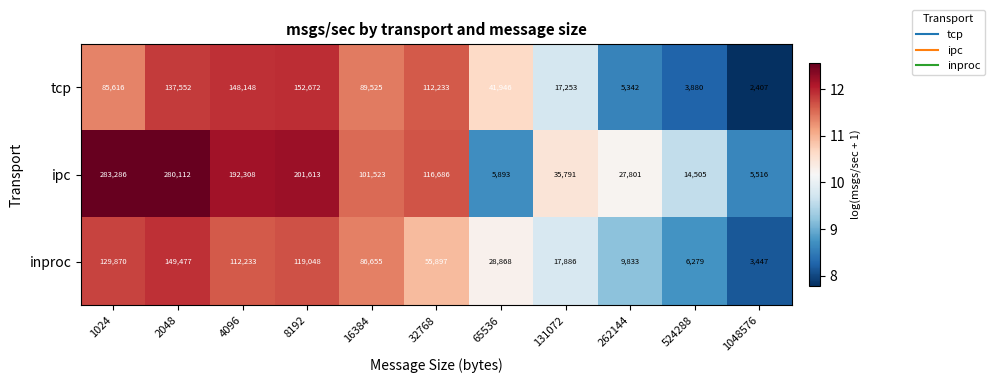

The ipc series shows 283286 at 1024. True or false?

True